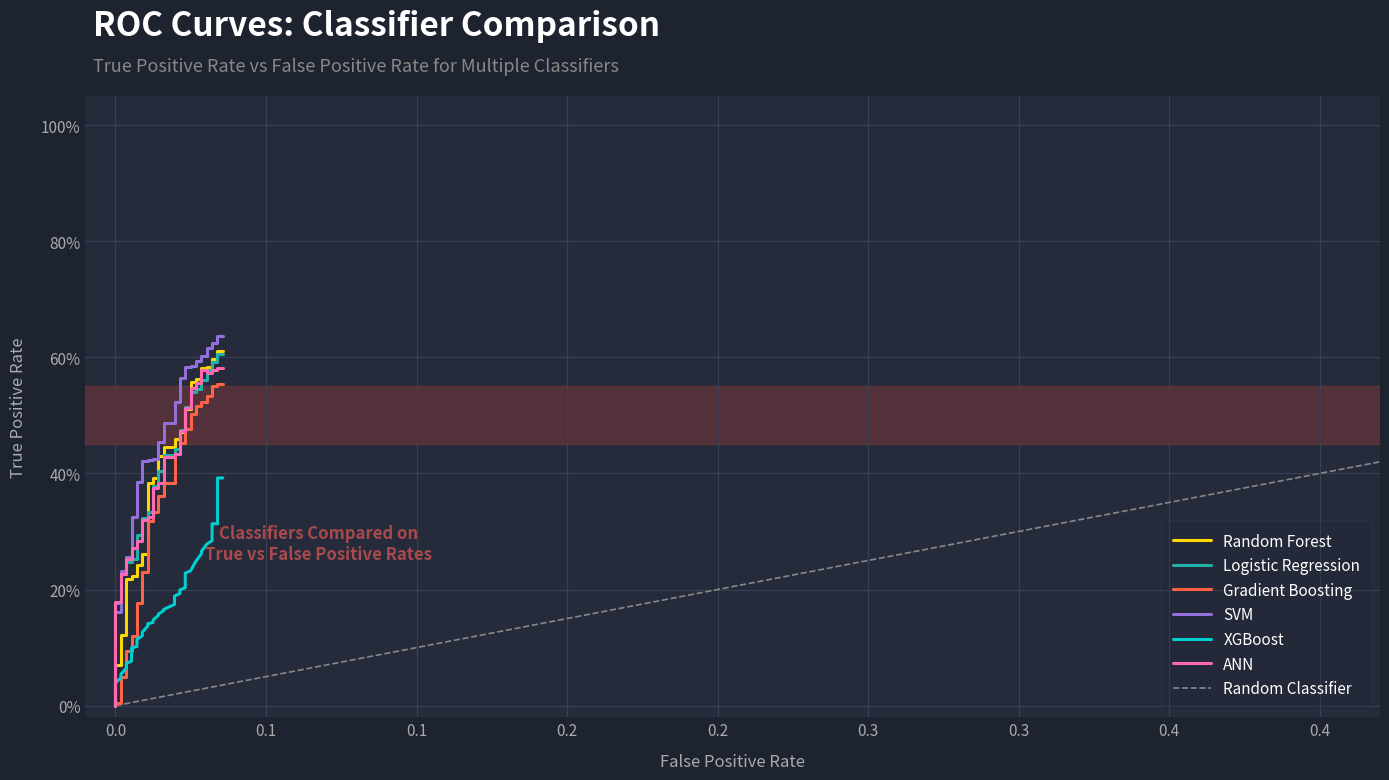

At how many categories does at least one series exceed 0?

39